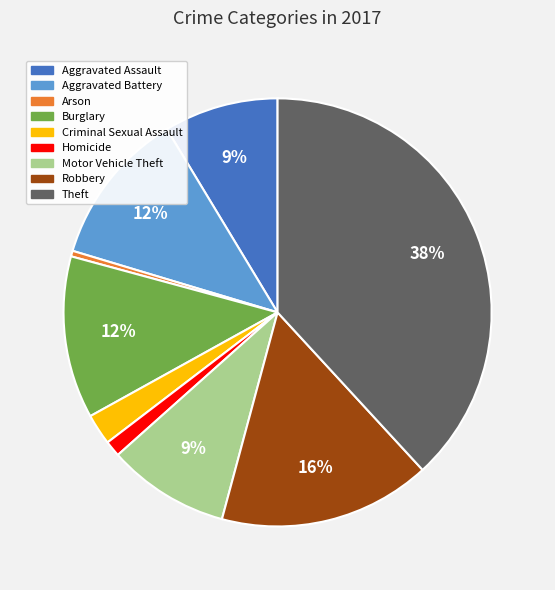

Does any single category account for the majority?

No